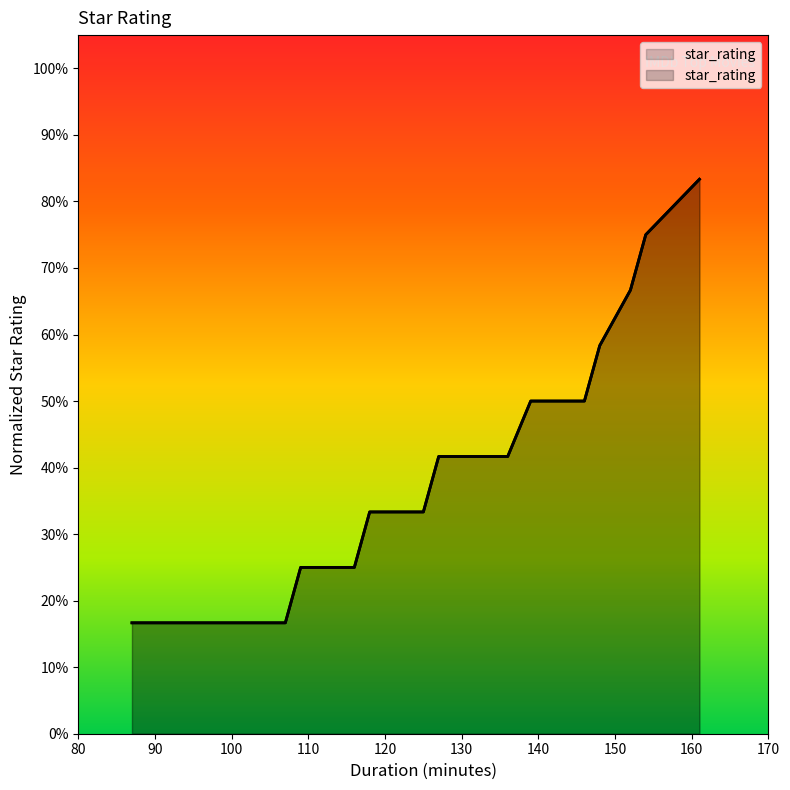

Approximately how many times larger is the value at 142 compared to 118?

1.5